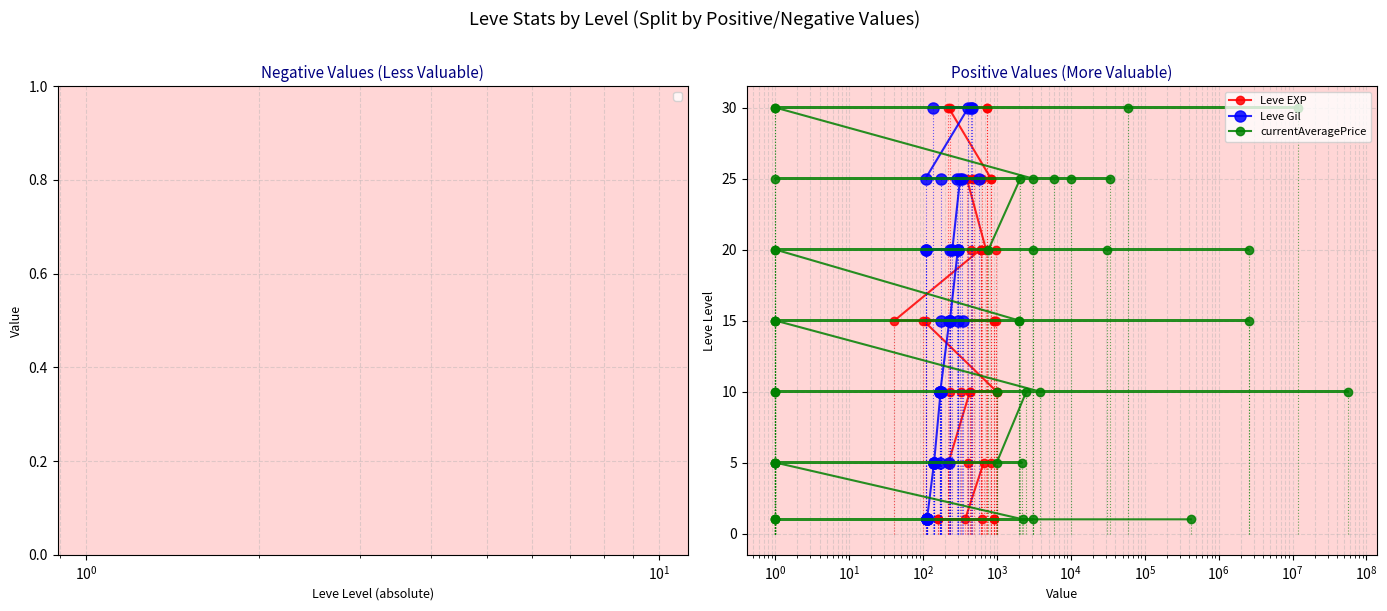

Rank the series at 8 from lowest to highest value.

Leve EXP, Leve Gil, currentAveragePrice